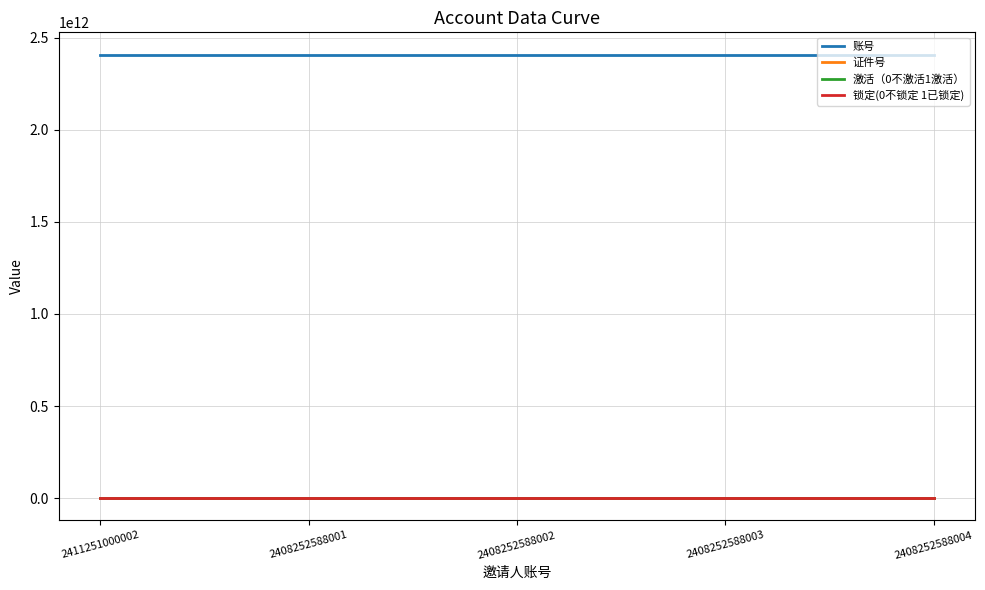

How many values in the 证件号 series exceed 992?

2